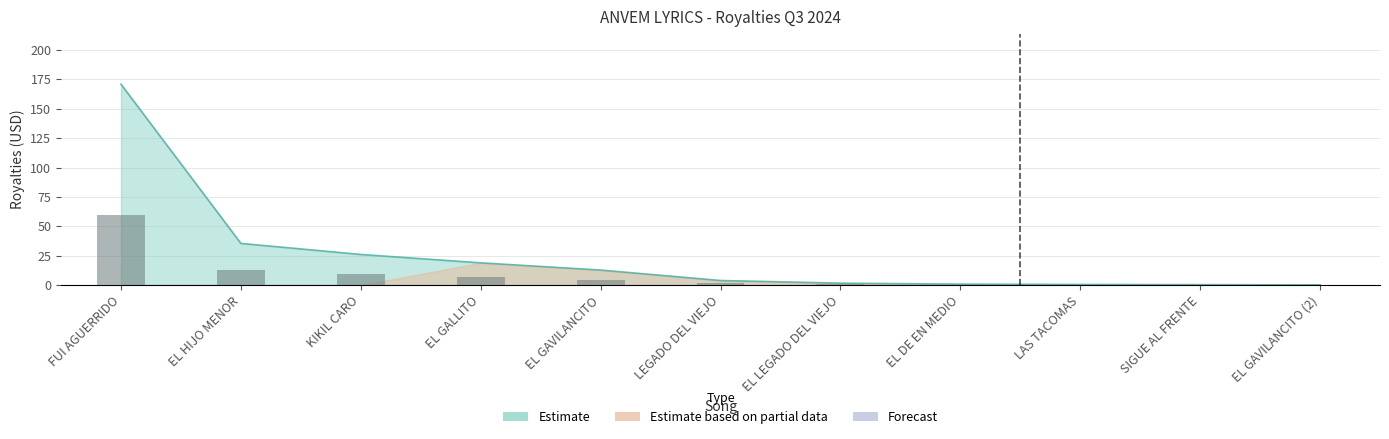

Is it true that the value at FUI AGUERRIDO is 170.9?

True